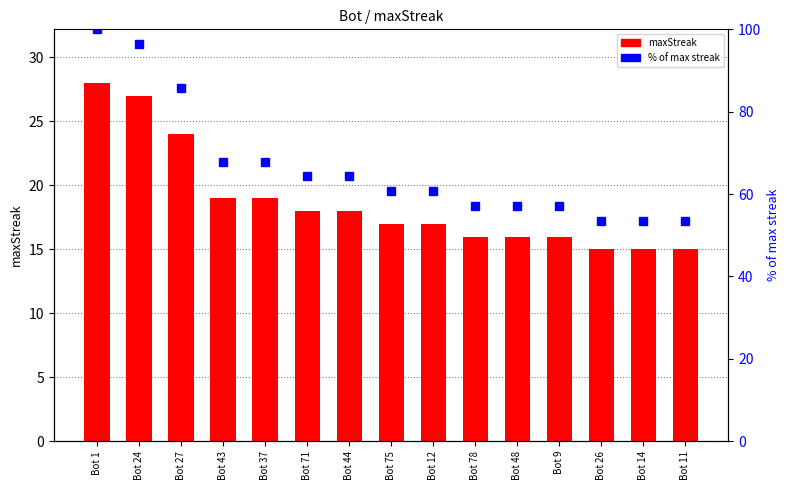

What is the label of the 9th bar from the right?

Bot 44